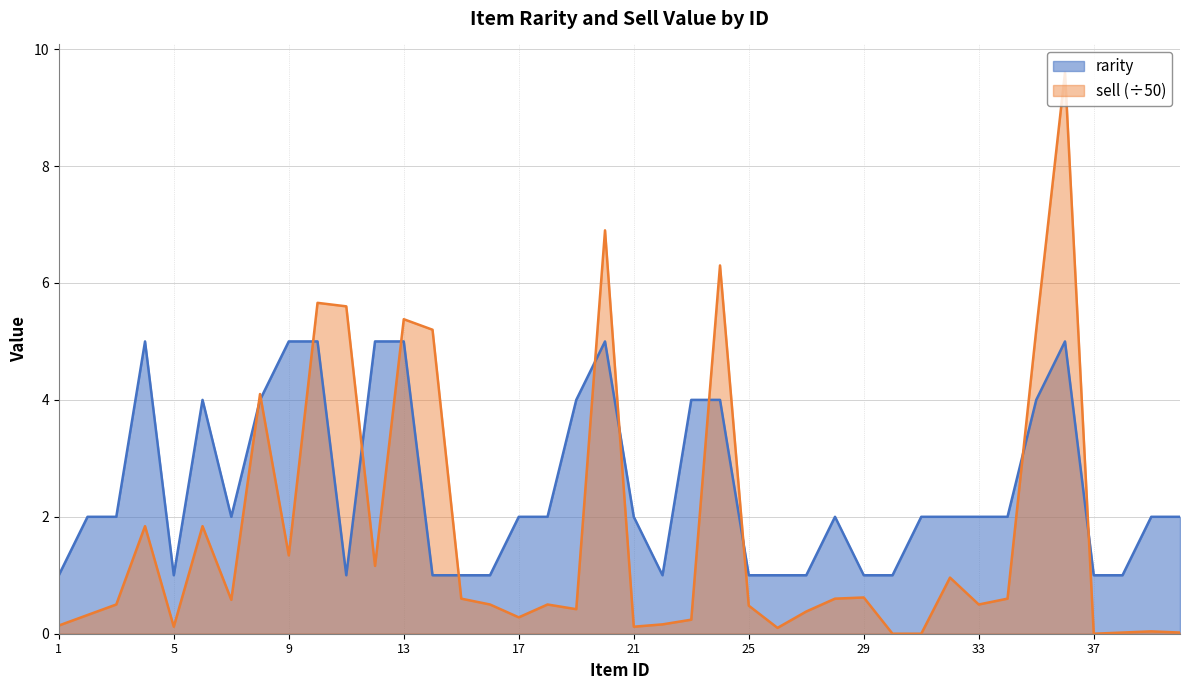

At which category does rarity reach its first local peak?

4